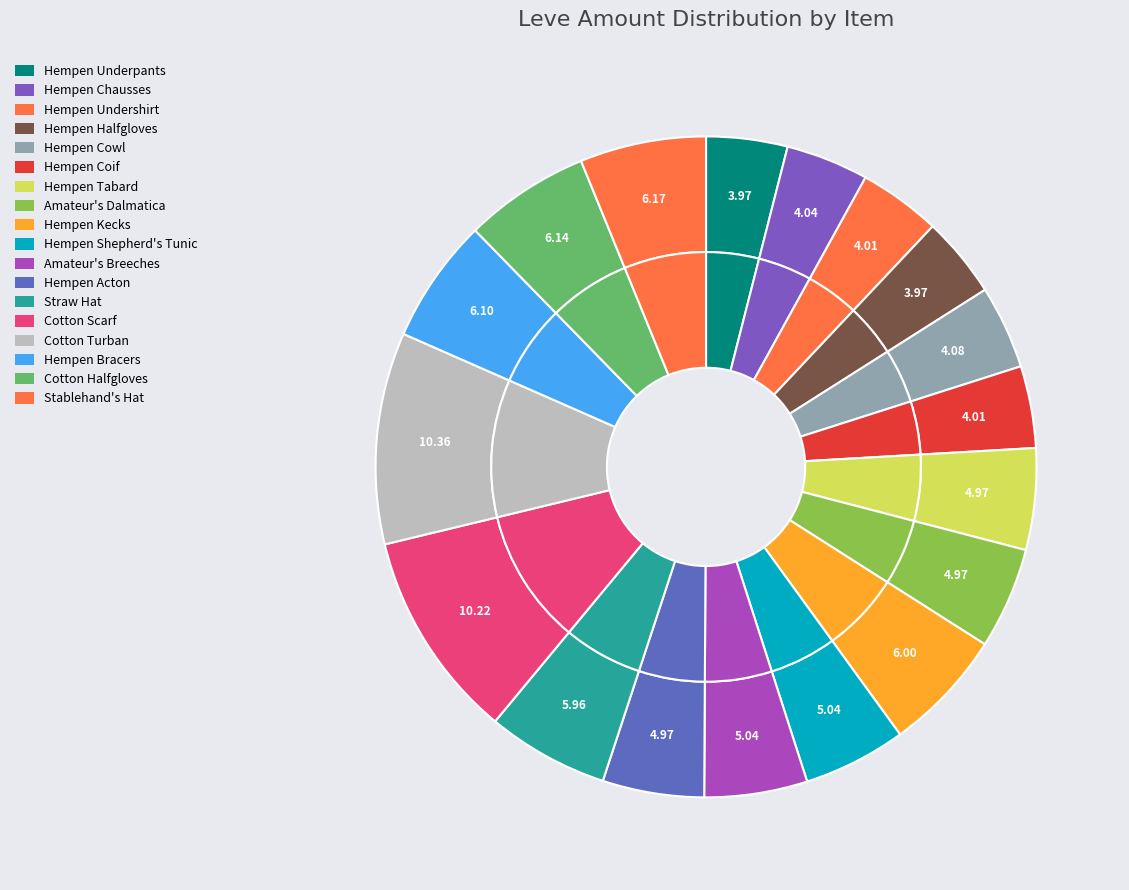

Is Straw Hat the majority of the pie?

No